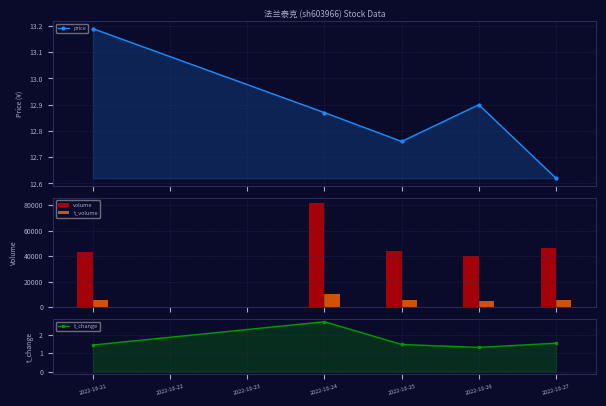

What is the lowest value of the volume series?

39787